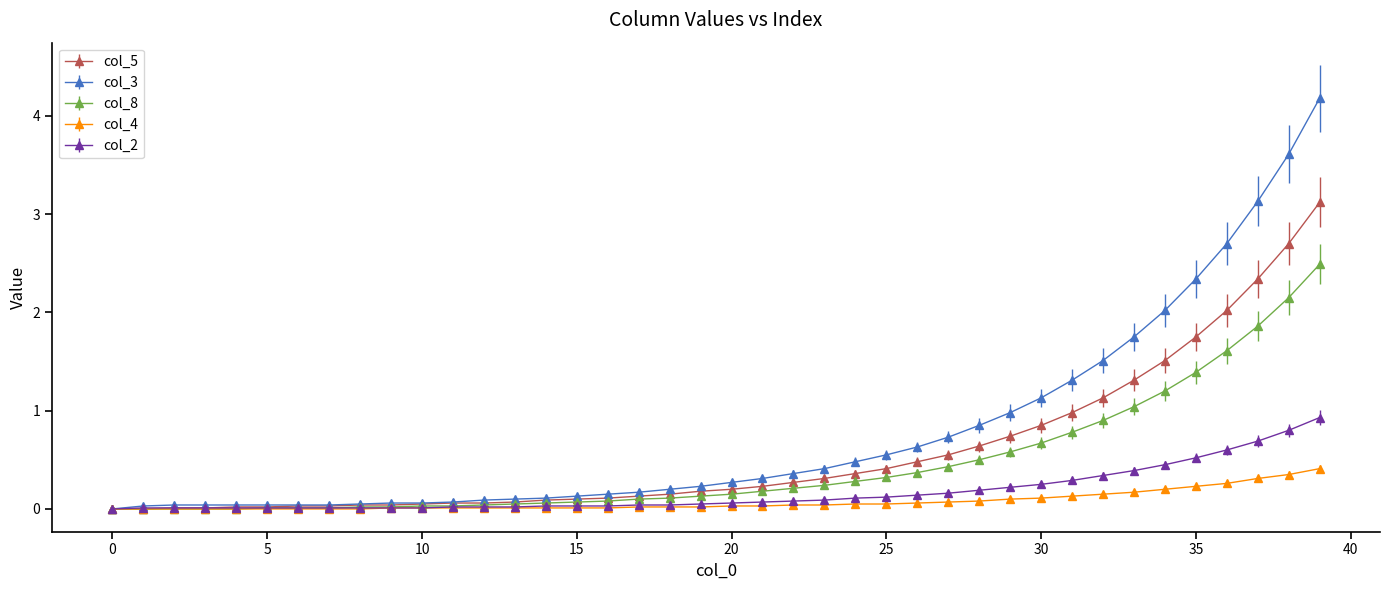

Which series has the widest spread of values?

col_3